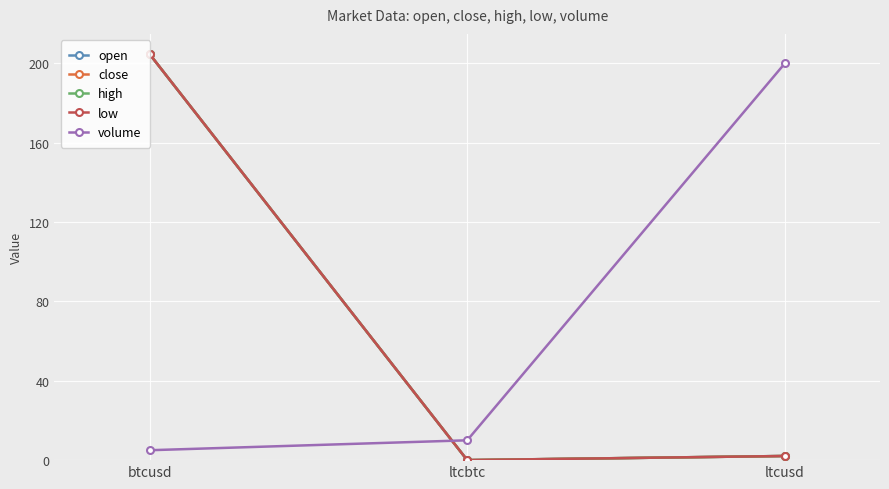

Which series has the largest range (max minus min)?

open